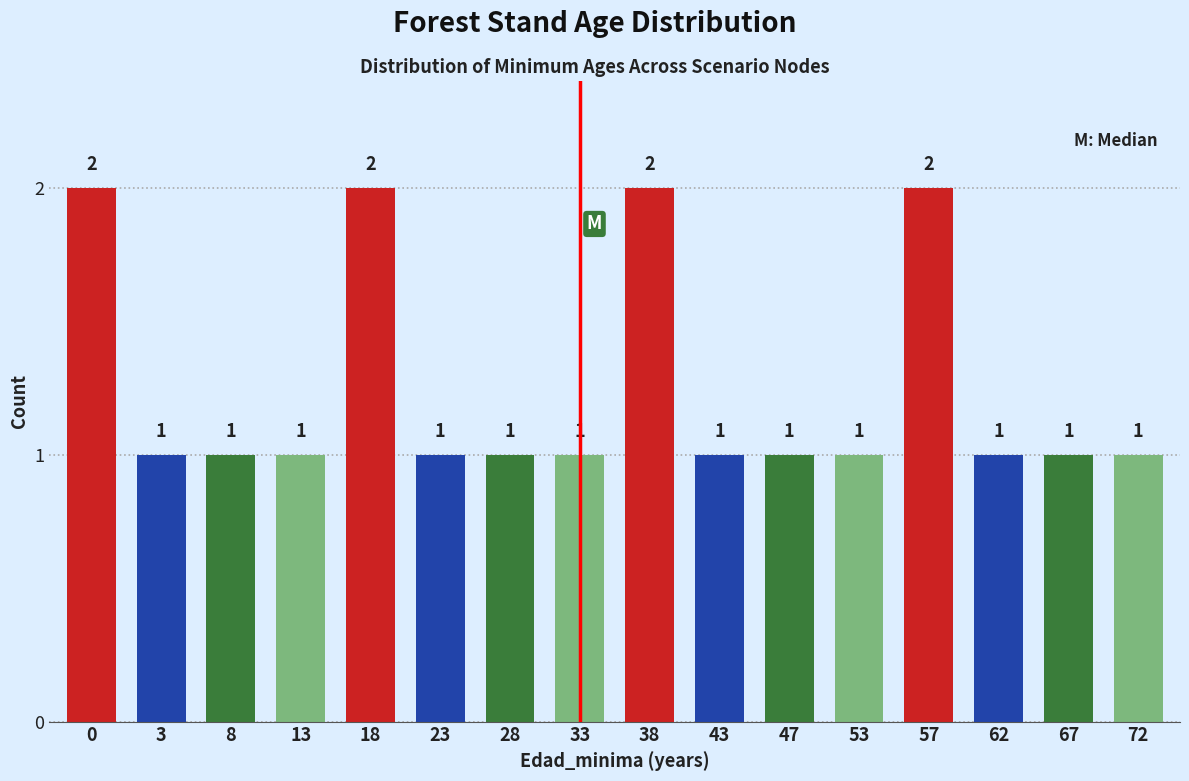

Reading left to right, list all the values displayed in this chart.

2	1	1	1	2	1	1	1	2	1	1	1	2	1	1	1